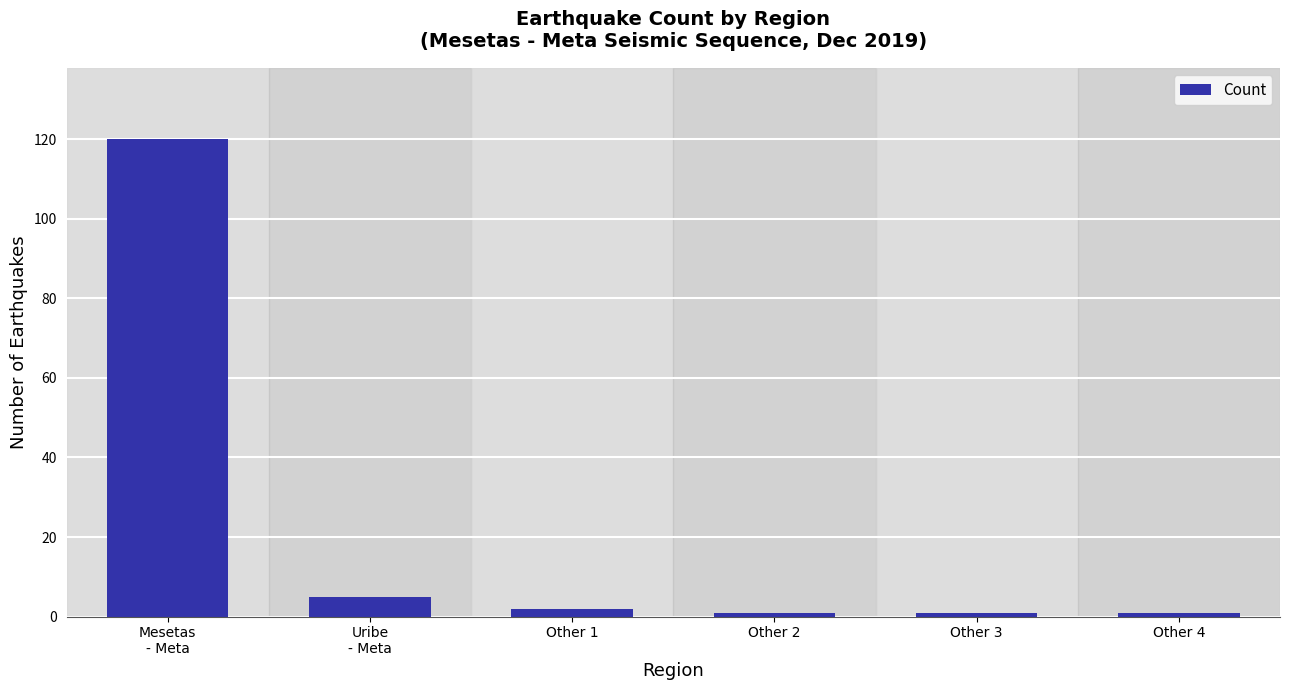

Approximately how many times larger is the value at Mesetas
- Meta compared to Other 4?

120.0